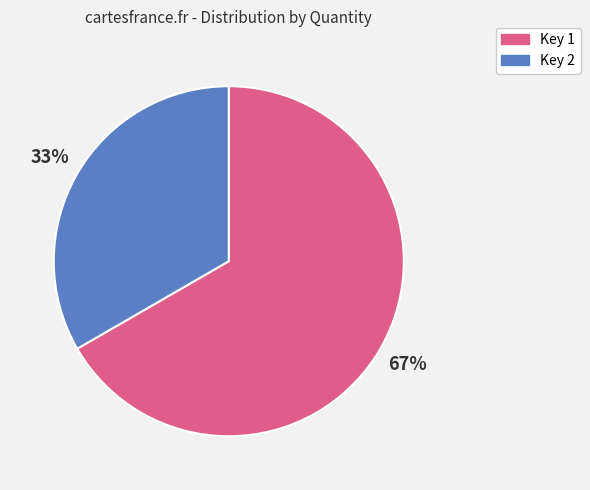

To the nearest percent, what is the average slice percentage?

50%